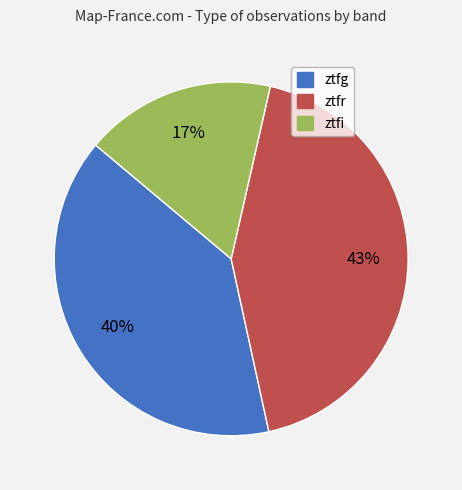

What is the largest slice in the pie chart?

ztfr